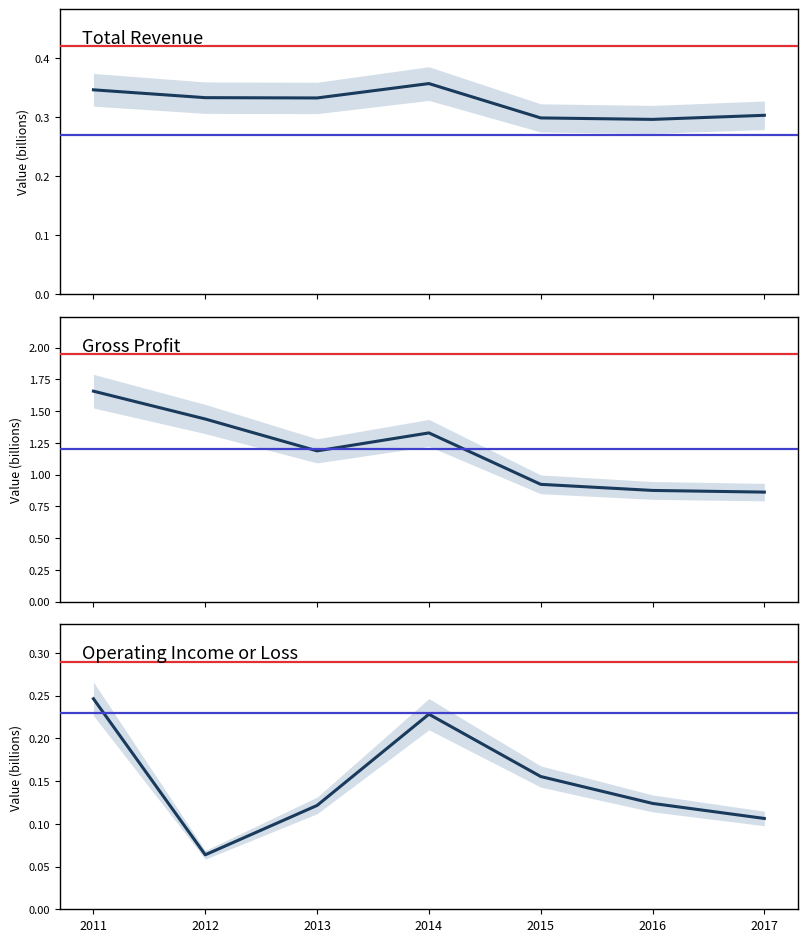

True or false: Gross Profit has more than 1 points higher than both neighbors.

False